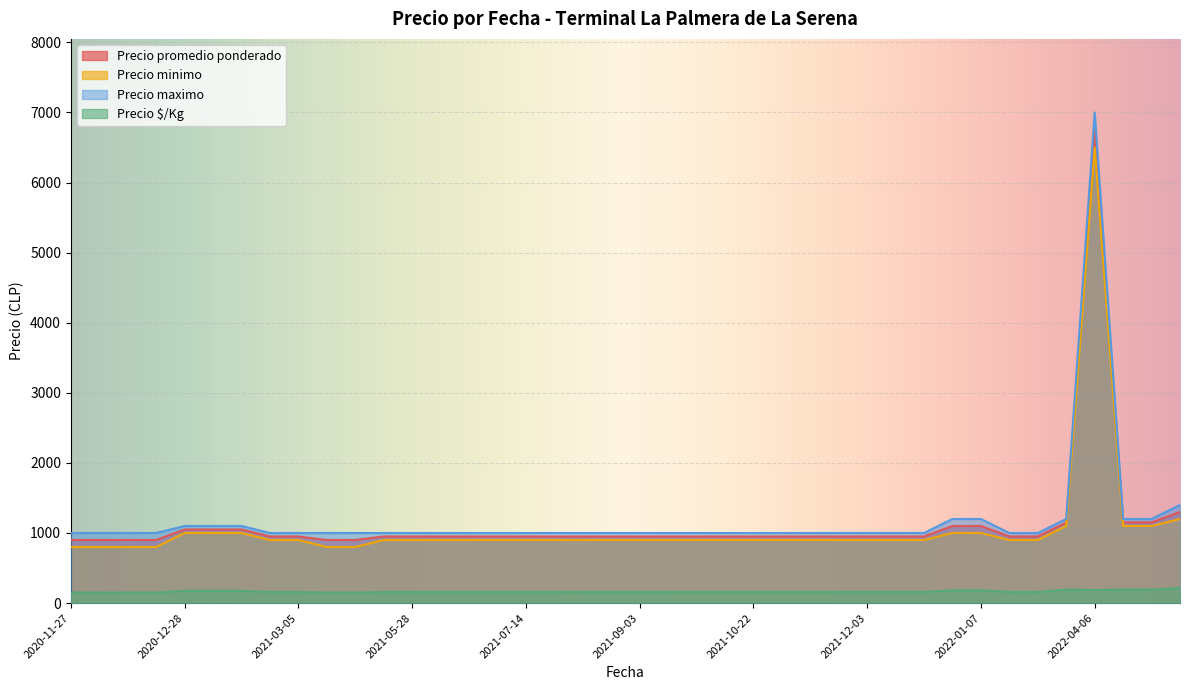

What is the spread (max minus min) of values at 2021-12-03?

842